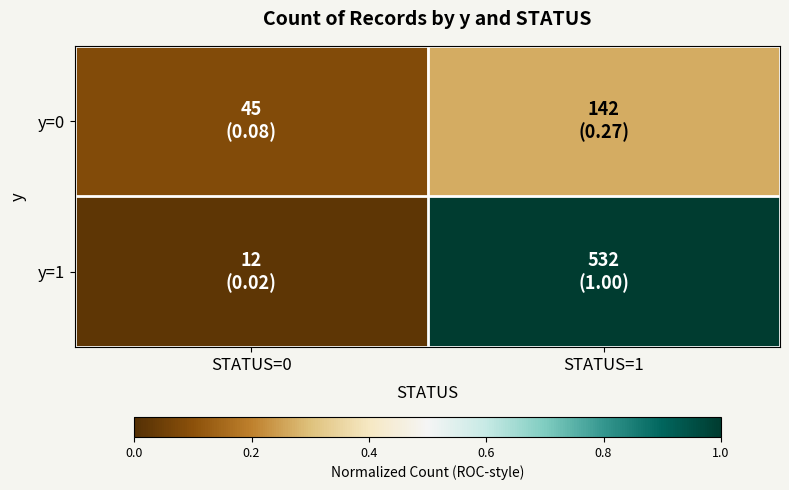

At STATUS=0, list the series in order from largest to smallest.

y=0, y=1